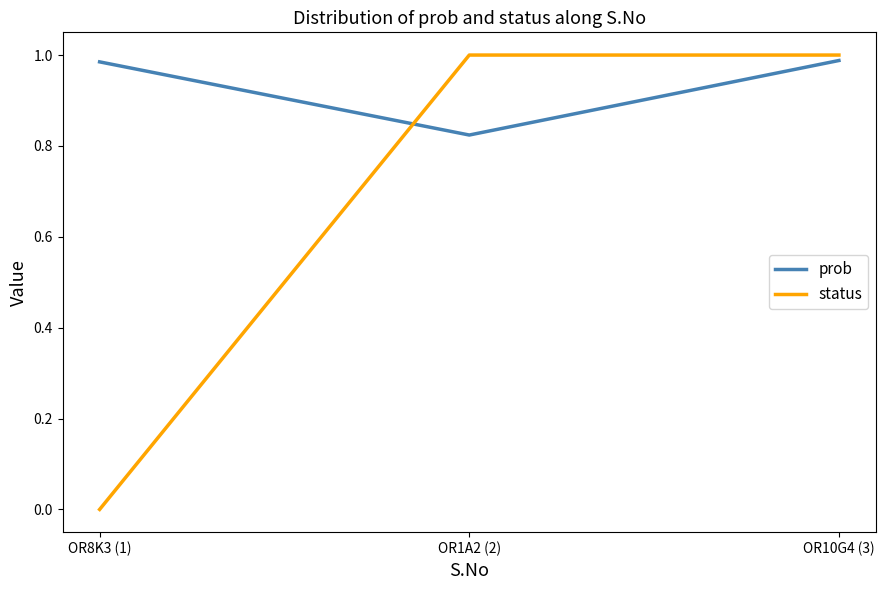

Which series has the largest range (max minus min)?

status